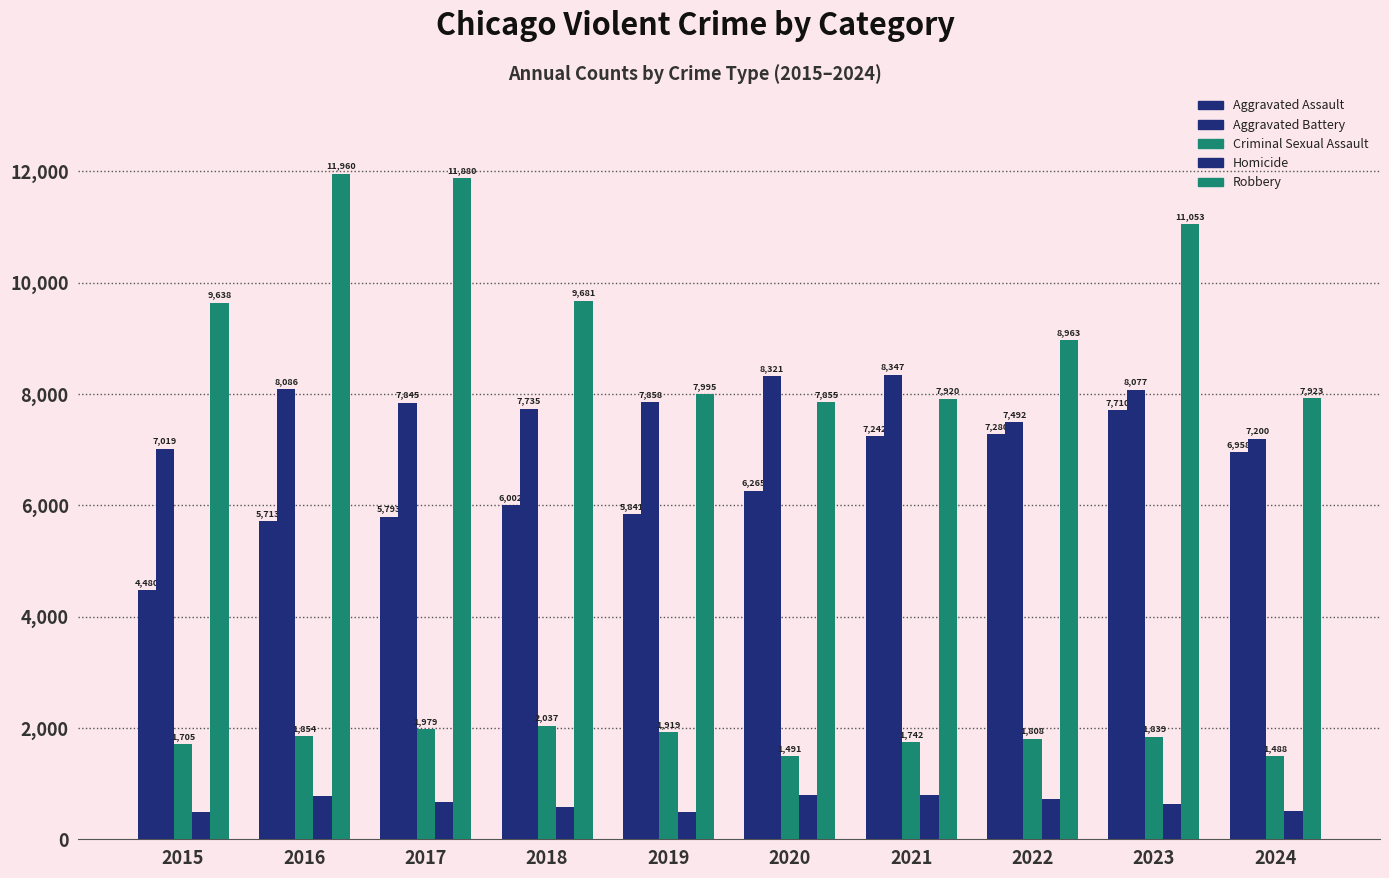

Between 2015 and 2019, which series saw the biggest shift?

Robbery